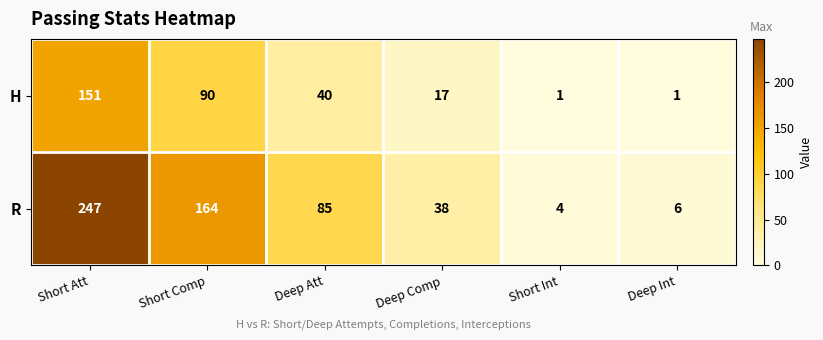

List the series in order of their overall mean, lowest first.

H, R